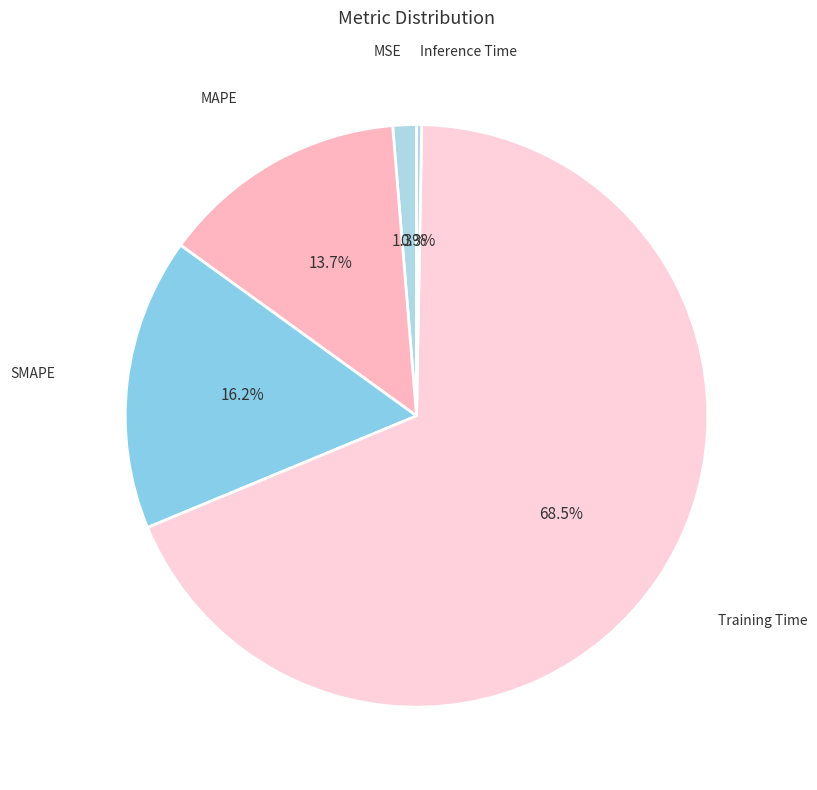

To the nearest percent, what is the difference between the largest and smallest slice percentages?

68%